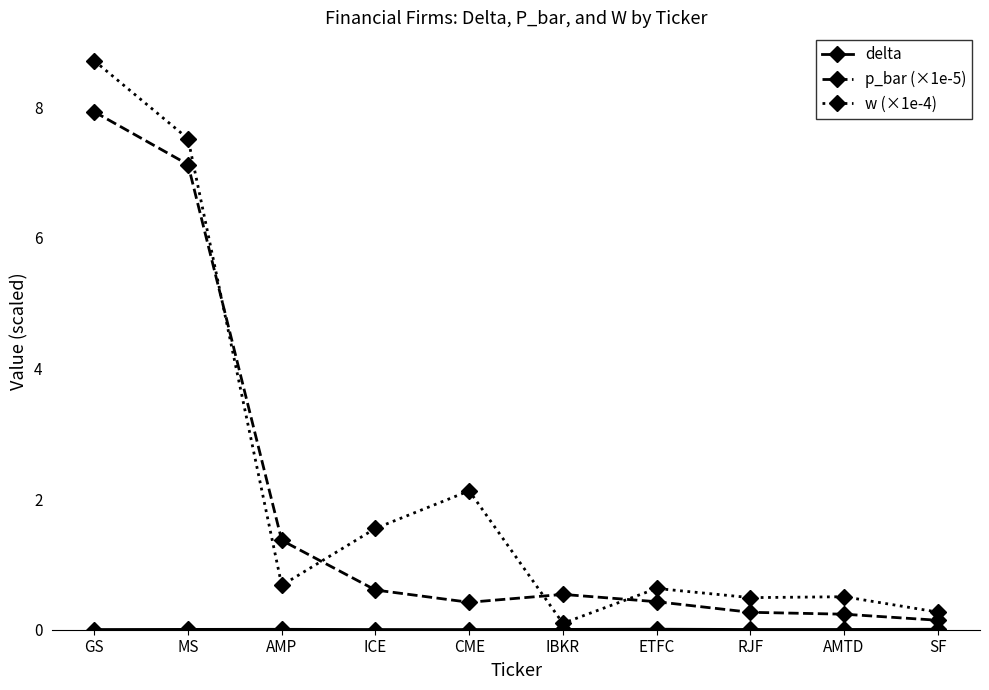

What position from the left is IBKR?

6